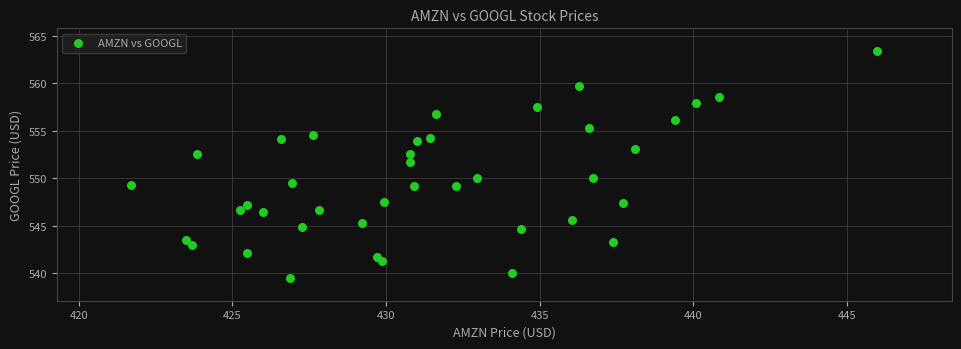

What is the range of Y values (max minus min)?

23.9